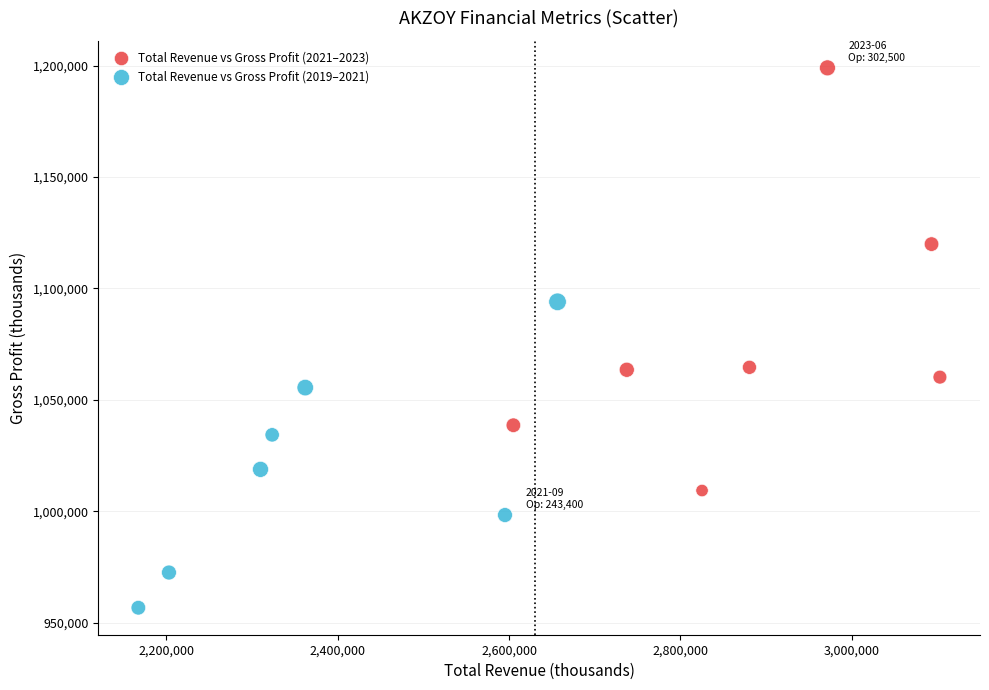

What are all the series names shown in the legend?

Total Revenue vs Gross Profit (2021–2023), Total Revenue vs Gross Profit (2019–2021)